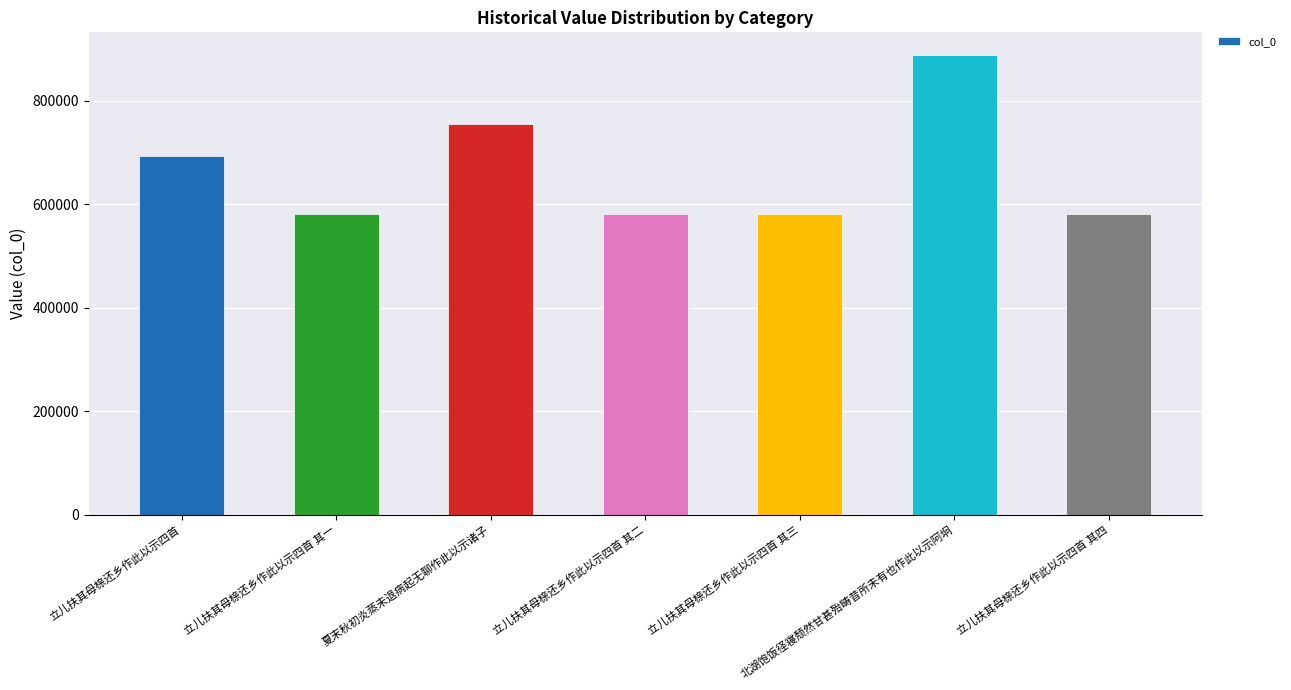

What is the minimum value shown in the chart?

582103